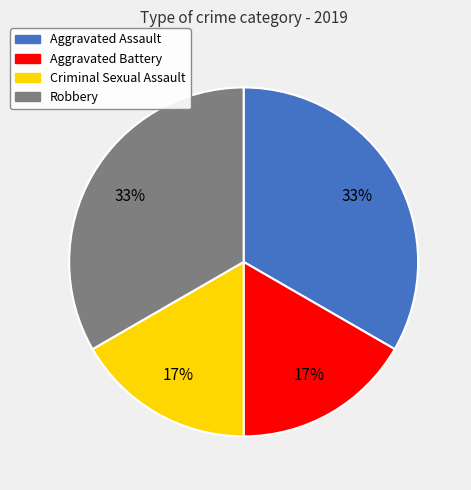

Does Robbery account for over 50% of the chart?

No